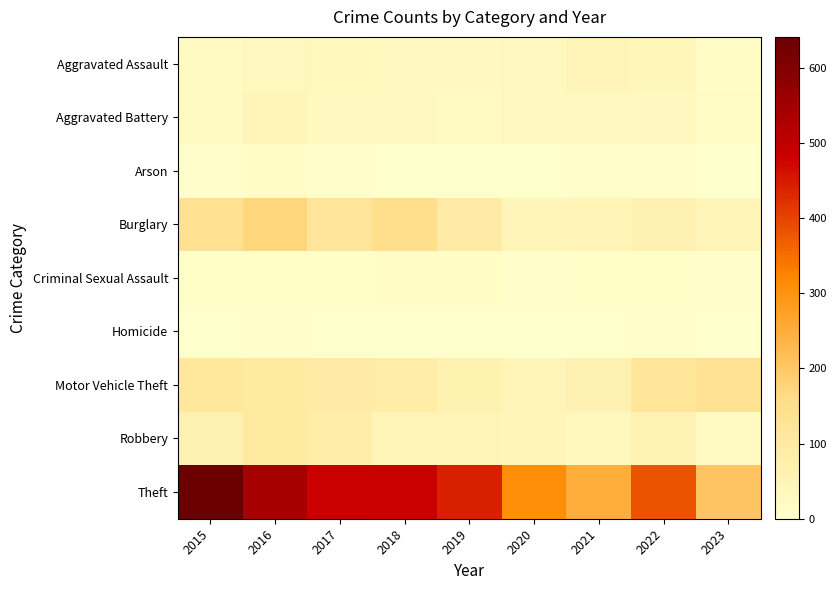

At 2017, list the series in order from smallest to largest.

Homicide, Arson, Criminal Sexual Assault, Aggravated Battery, Aggravated Assault, Robbery, Motor Vehicle Theft, Burglary, Theft